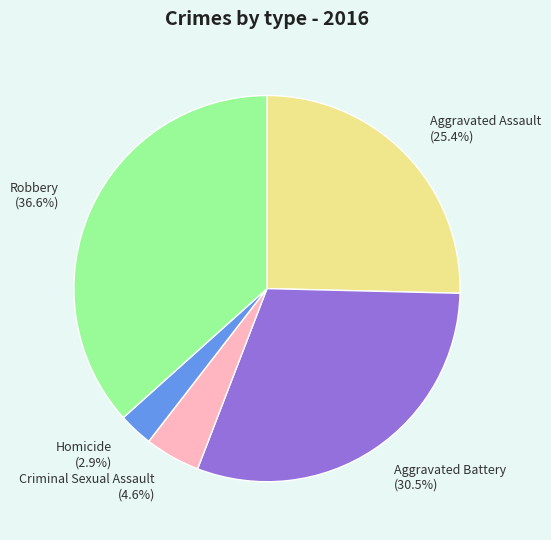

Is the sum of Aggravated Battery and Criminal Sexual Assault greater than half?

No